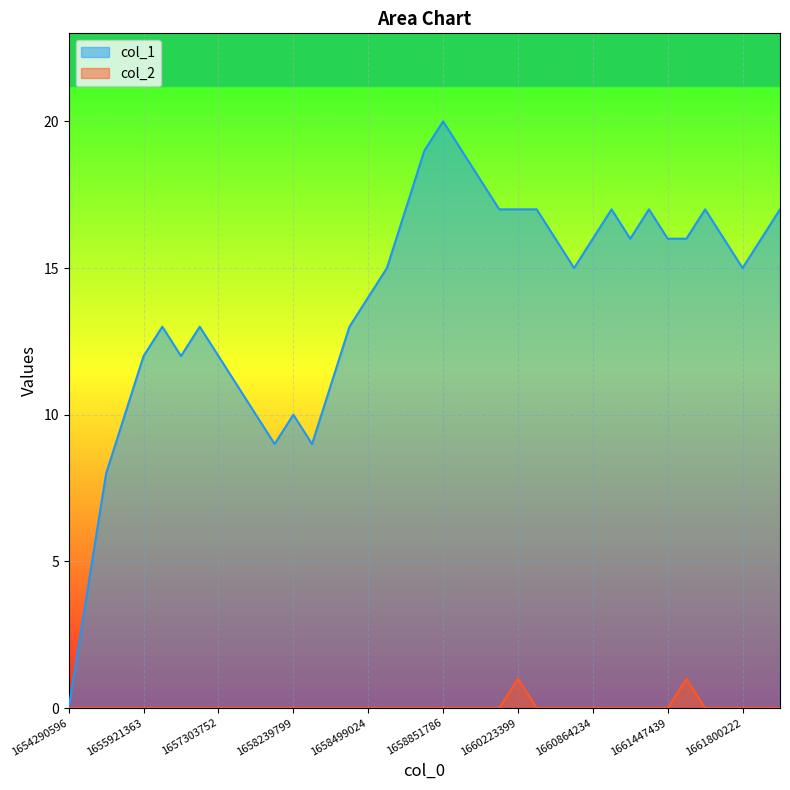

At which category is the sum across all series the highest?

1658851786